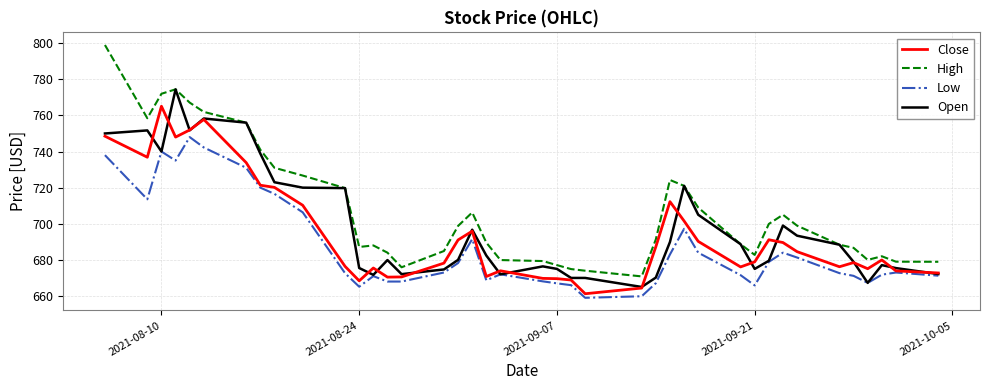

True or false: Low and High intersect in this chart.

False